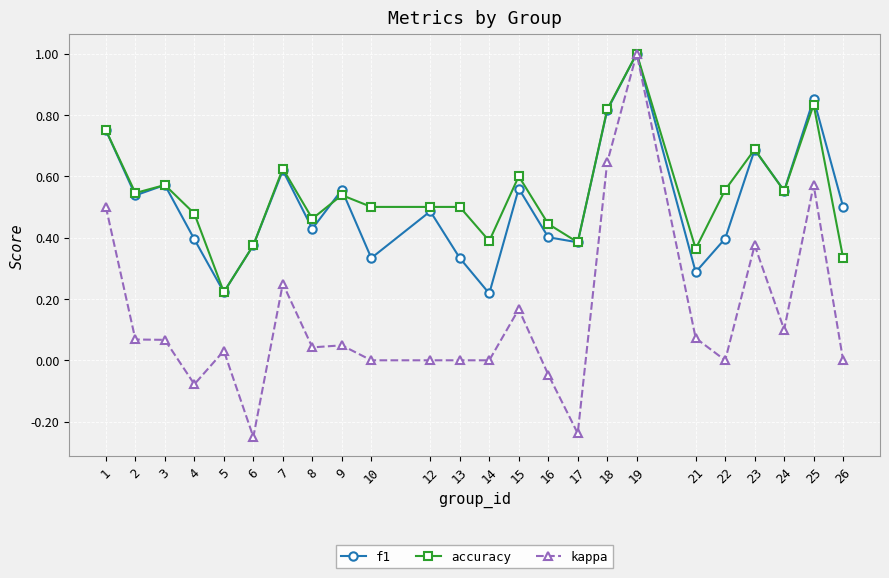

Is it true that kappa equals 0.7 at 10?

False